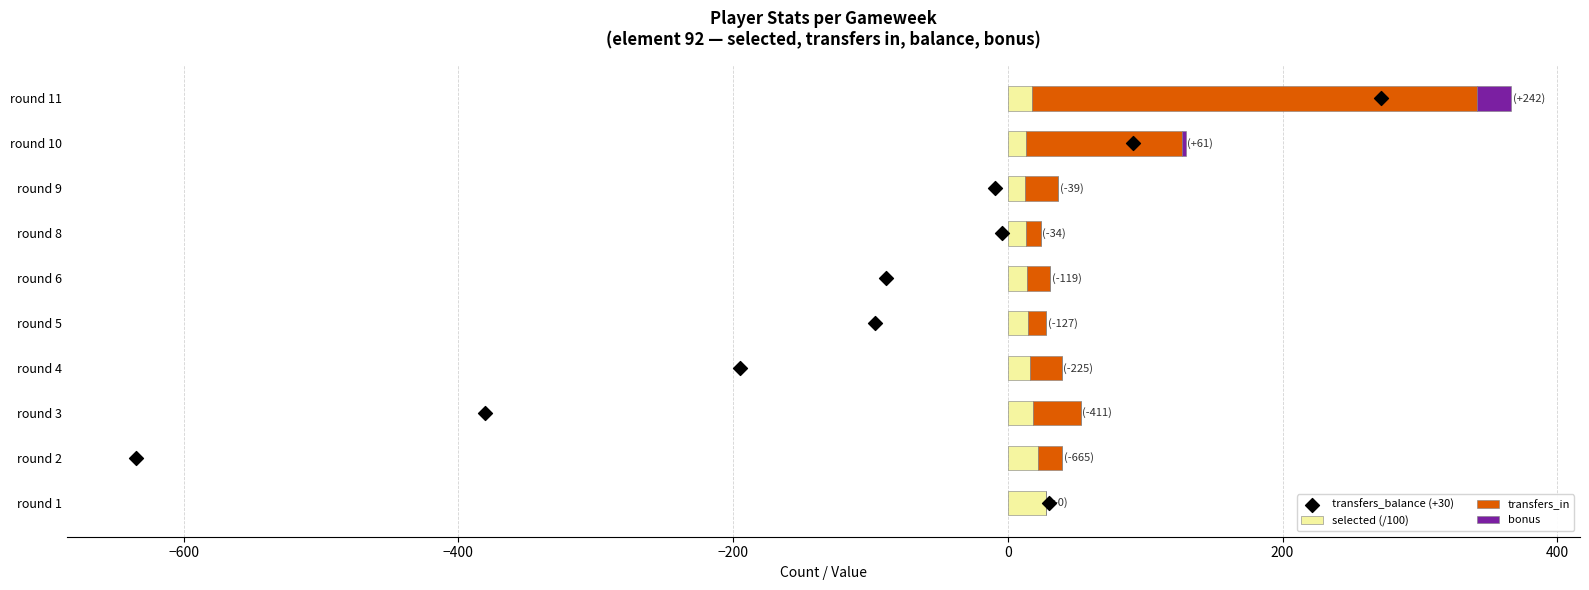

What is the sum of all selected (/100) values?

169.6